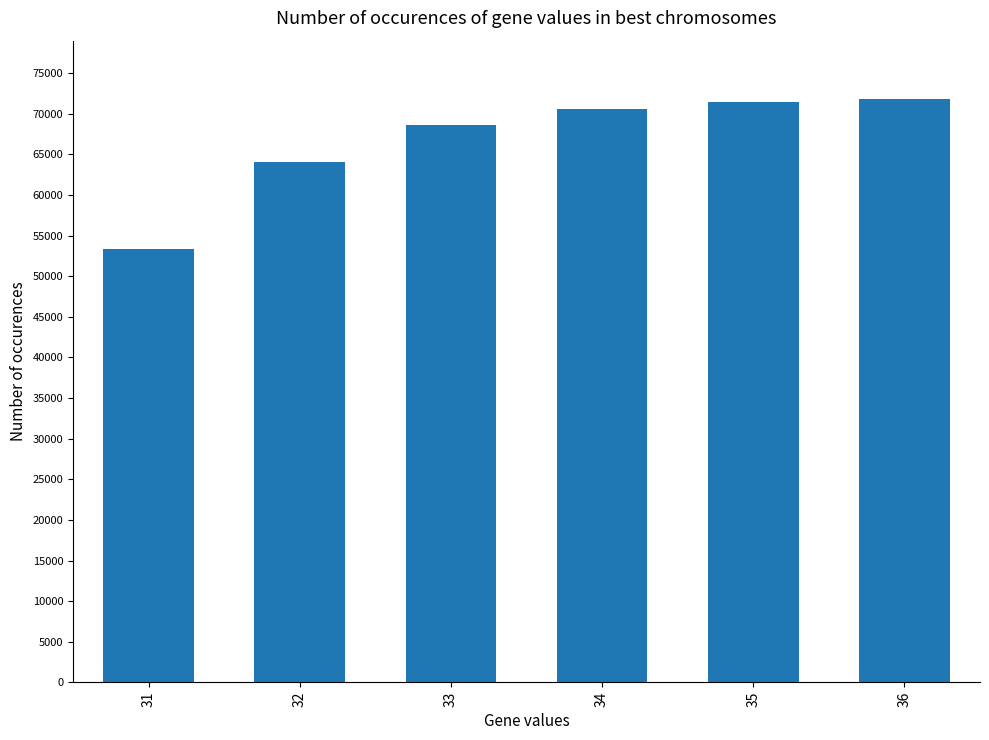

What is the sum of the values at 31 and 32?

117349.8